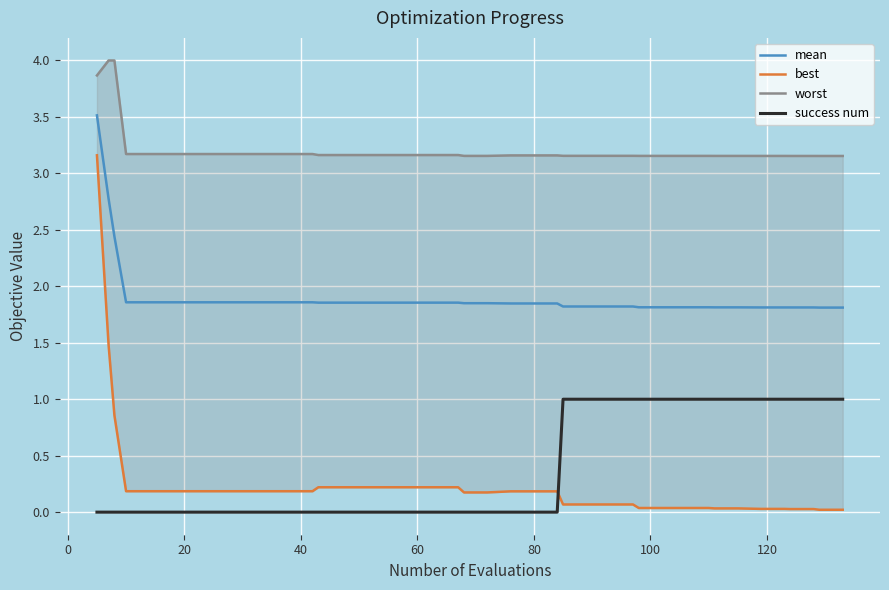

True or false: mean and success num cross at least once.

False